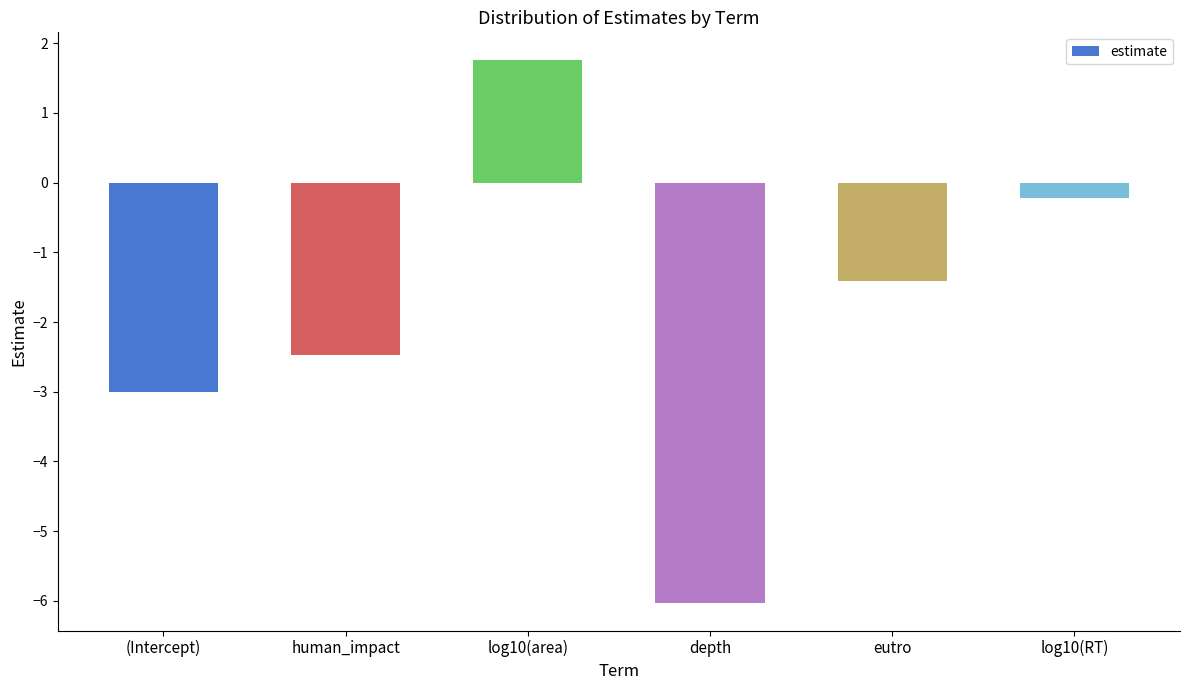

Rank the categories by value from highest to lowest.

log10(area), log10(RT), eutro, human_impact, (Intercept), depth